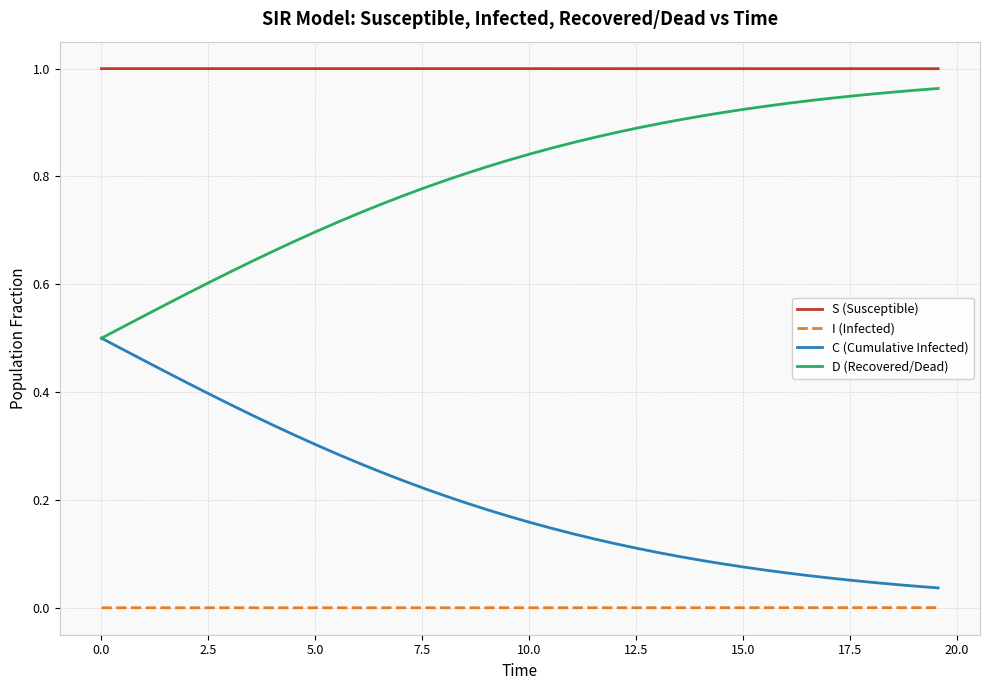

List the series in order of their overall mean, highest first.

S (Susceptible), D (Recovered/Dead), C (Cumulative Infected), I (Infected)